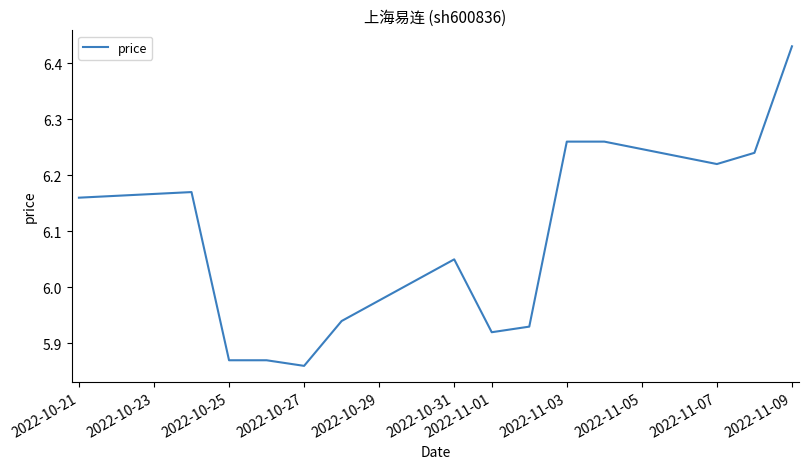

How many lines are shown in the chart?

1